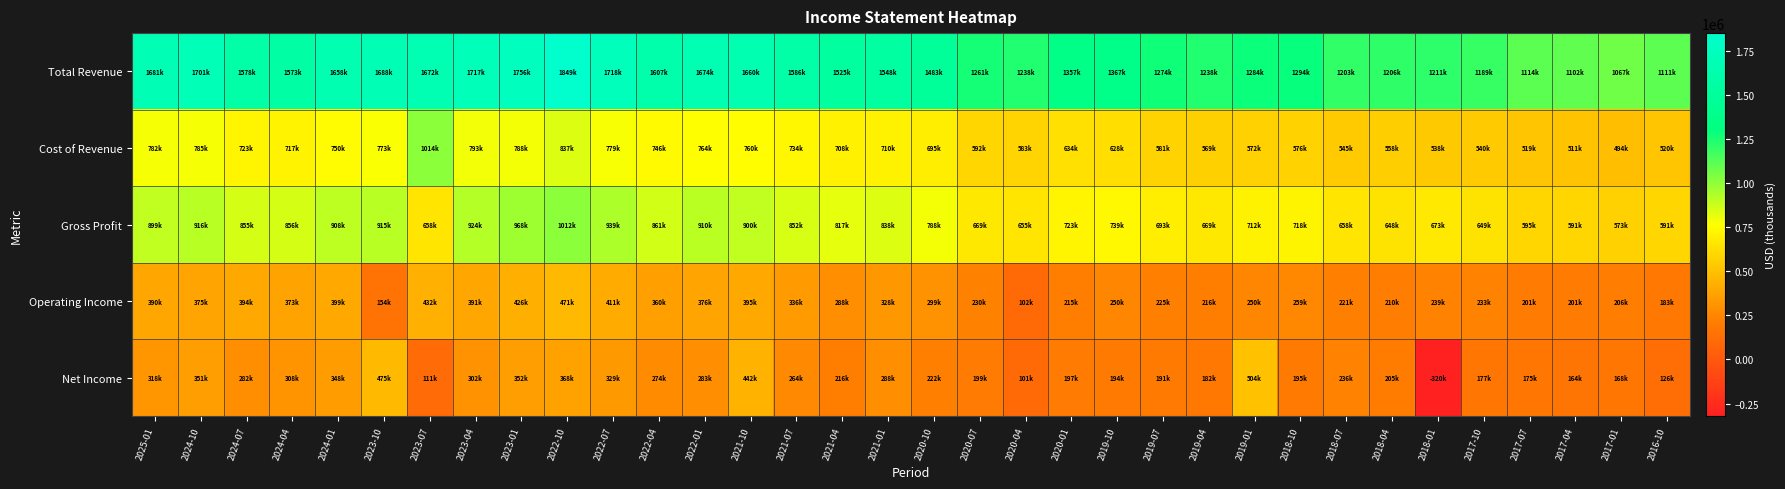

Reading left to right, list all the values displayed in this chart.

Total Revenue: 2025-01=1681000	2024-10=1701000	2024-07=1578000	2024-04=1573000	2024-01=1658000	2023-10=1688000	2023-07=1672000	2023-04=1717000	2023-01=1756000	2022-10=1849000	2022-07=1718000	2022-04=1607000	2022-01=1674000	2021-10=1660000	2021-07=1586000	2021-04=1525000	2021-01=1548000	2020-10=1483000	2020-07=1261000	2020-04=1238000	2020-01=1357000	2019-10=1367000	2019-07=1274000	2019-04=1238000	2019-01=1284000	2018-10=1294000	2018-07=1203000	2018-04=1206000	2018-01=1211000	2017-10=1189000	2017-07=1114000	2017-04=1102000	2017-01=1067000	2016-10=1111000
Cost of Revenue: 2025-01=782000	2024-10=785000	2024-07=723000	2024-04=717000	2024-01=750000	2023-10=773000	2023-07=1014000	2023-04=793000	2023-01=788000	2022-10=837000	2022-07=779000	2022-04=746000	2022-01=764000	2021-10=760000	2021-07=734000	2021-04=708000	2021-01=710000	2020-10=695000	2020-07=592000	2020-04=583000	2020-01=634000	2019-10=628000	2019-07=581000	2019-04=569000	2019-01=572000	2018-10=576000	2018-07=545000	2018-04=558000	2018-01=538000	2017-10=540000	2017-07=519000	2017-04=511000	2017-01=494000	2016-10=520000
Gross Profit: 2025-01=899000	2024-10=916000	2024-07=855000	2024-04=856000	2024-01=908000	2023-10=915000	2023-07=658000	2023-04=924000	2023-01=968000	2022-10=1012000	2022-07=939000	2022-04=861000	2022-01=910000	2021-10=900000	2021-07=852000	2021-04=817000	2021-01=838000	2020-10=788000	2020-07=669000	2020-04=655000	2020-01=723000	2019-10=739000	2019-07=693000	2019-04=669000	2019-01=712000	2018-10=718000	2018-07=658000	2018-04=648000	2018-01=673000	2017-10=649000	2017-07=595000	2017-04=591000	2017-01=573000	2016-10=591000
Operating Income: 2025-01=390000	2024-10=375000	2024-07=394000	2024-04=373000	2024-01=399000	2023-10=154000	2023-07=432000	2023-04=391000	2023-01=426000	2022-10=471000	2022-07=411000	2022-04=360000	2022-01=376000	2021-10=395000	2021-07=336000	2021-04=288000	2021-01=328000	2020-10=299000	2020-07=230000	2020-04=102000	2020-01=215000	2019-10=250000	2019-07=225000	2019-04=216000	2019-01=250000	2018-10=259000	2018-07=221000	2018-04=210000	2018-01=239000	2017-10=233000	2017-07=201000	2017-04=201000	2017-01=206000	2016-10=183000
Net Income: 2025-01=318000	2024-10=351000	2024-07=282000	2024-04=308000	2024-01=348000	2023-10=475000	2023-07=111000	2023-04=302000	2023-01=352000	2022-10=368000	2022-07=329000	2022-04=274000	2022-01=283000	2021-10=442000	2021-07=264000	2021-04=216000	2021-01=288000	2020-10=222000	2020-07=199000	2020-04=101000	2020-01=197000	2019-10=194000	2019-07=191000	2019-04=182000	2019-01=504000	2018-10=195000	2018-07=236000	2018-04=205000	2018-01=-320000	2017-10=177000	2017-07=175000	2017-04=164000	2017-01=168000	2016-10=126000